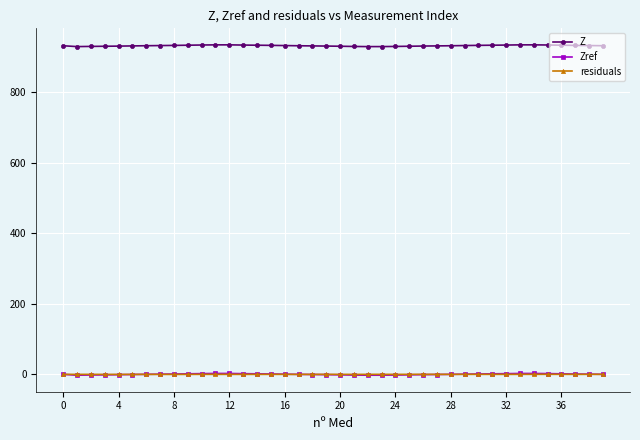

True or false: Z and residuals cross at least once.

False